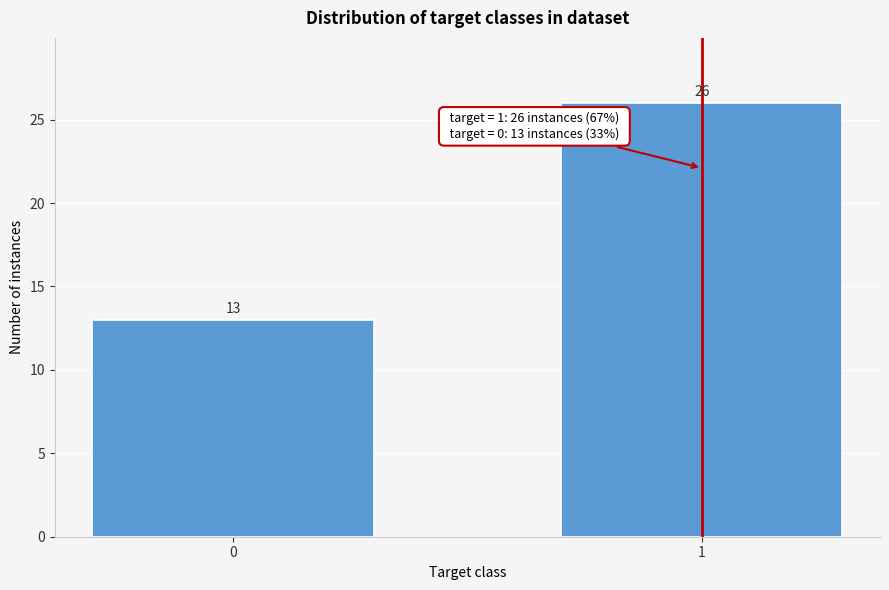

Reading left to right, what are all the values shown in this chart?

0=13	1=26